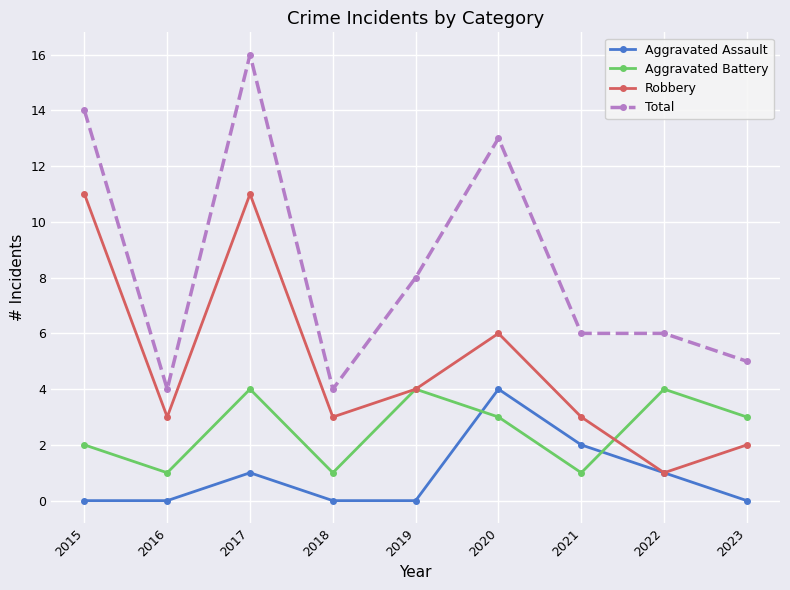

Reading right to left, extract all data points from this chart.

Aggravated Assault: 0	1	2	4	0	0	1	0	0
Aggravated Battery: 3	4	1	3	4	1	4	1	2
Robbery: 2	1	3	6	4	3	11	3	11
Total: 5	6	6	13	8	4	16	4	14